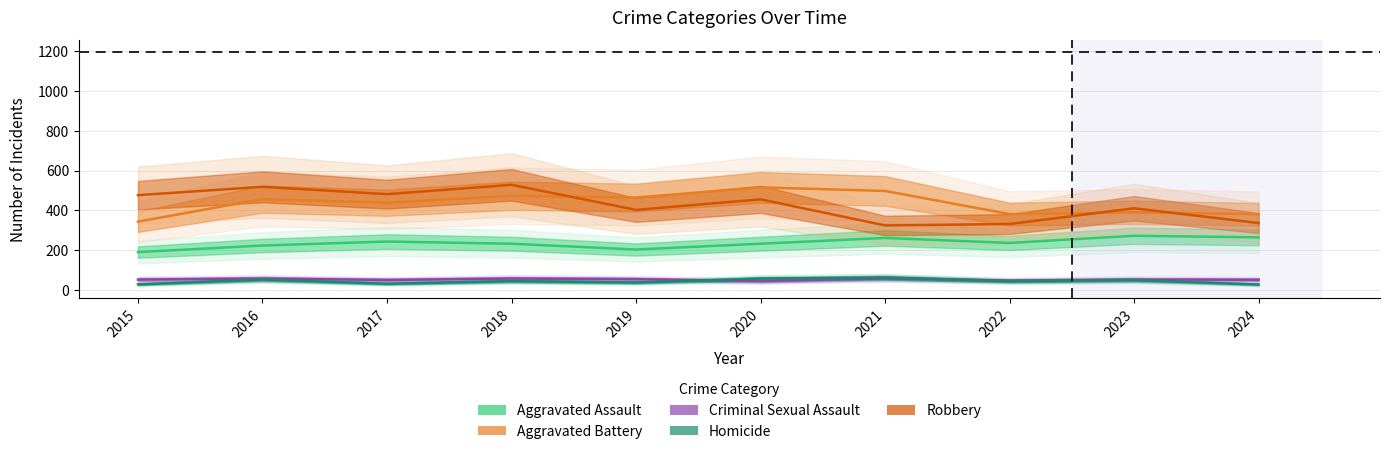

What is the difference between the maximum and minimum values in the Criminal Sexual Assault series?

14